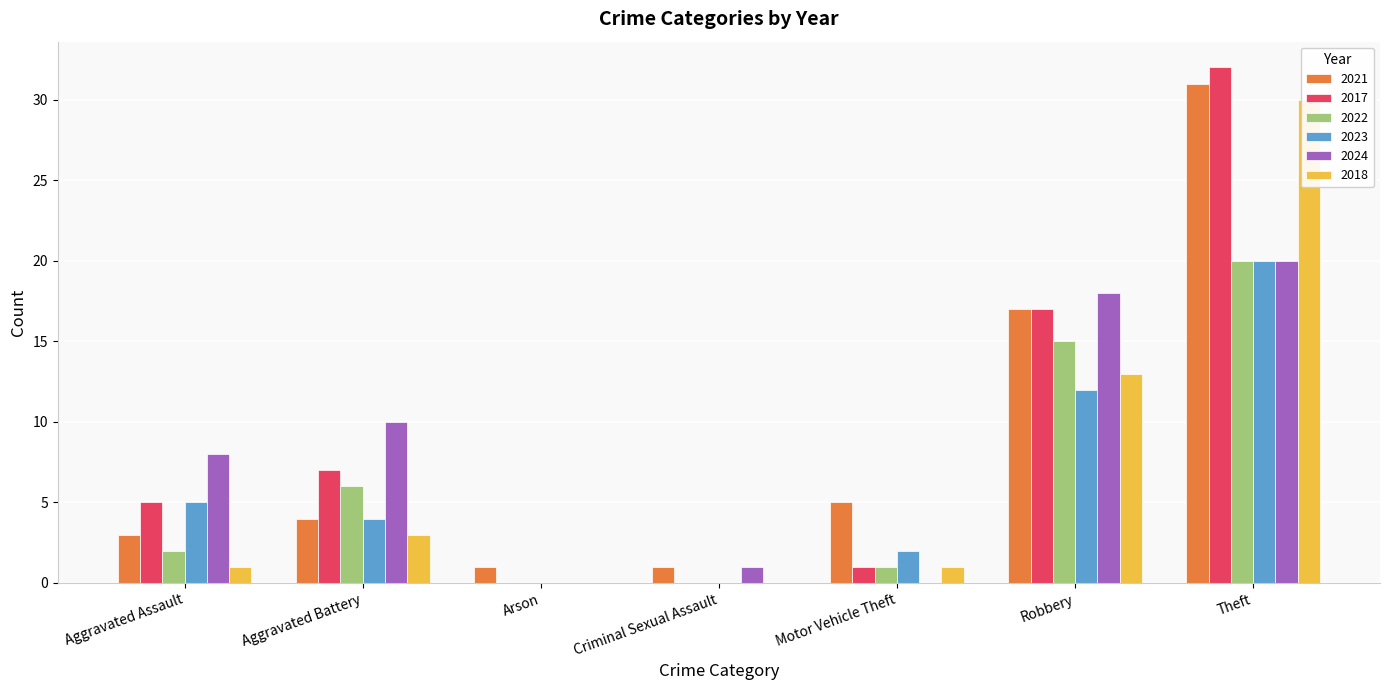

The value of 2021 at Aggravated Assault is 3. True or false?

True